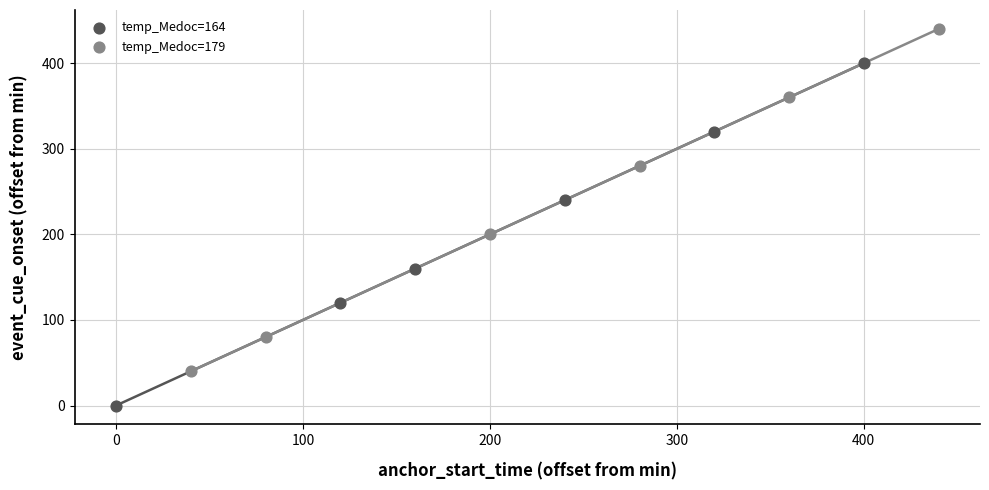

Which series has the widest spread of Y values?

temp_Medoc=164